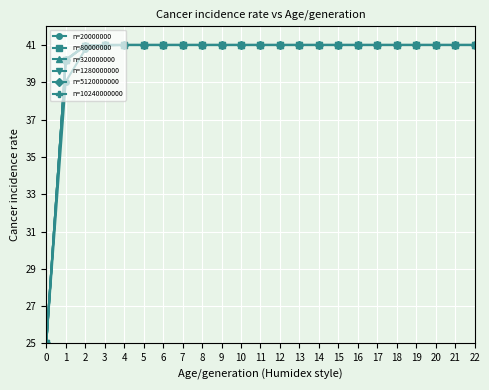

The n=1280000000 series shows 41.0 at 14. True or false?

True